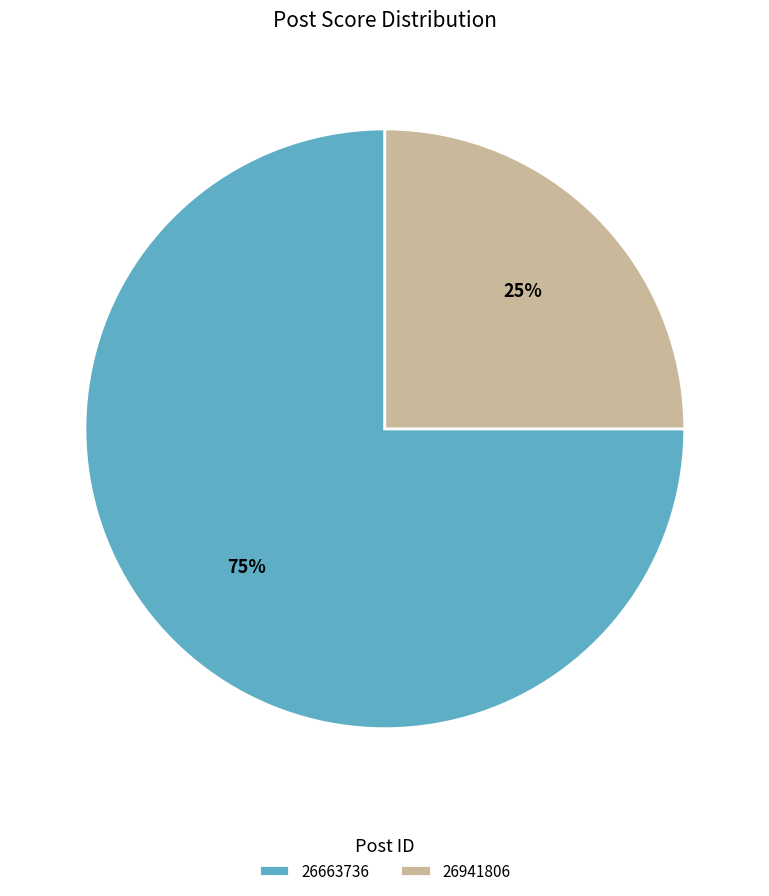

What is the ratio of the value at 26941806 to the value at 26663736?

0.3